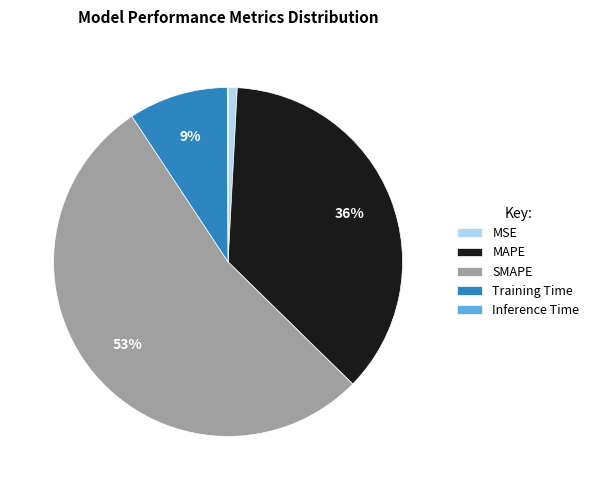

Is there a majority slice in this chart?

Yes